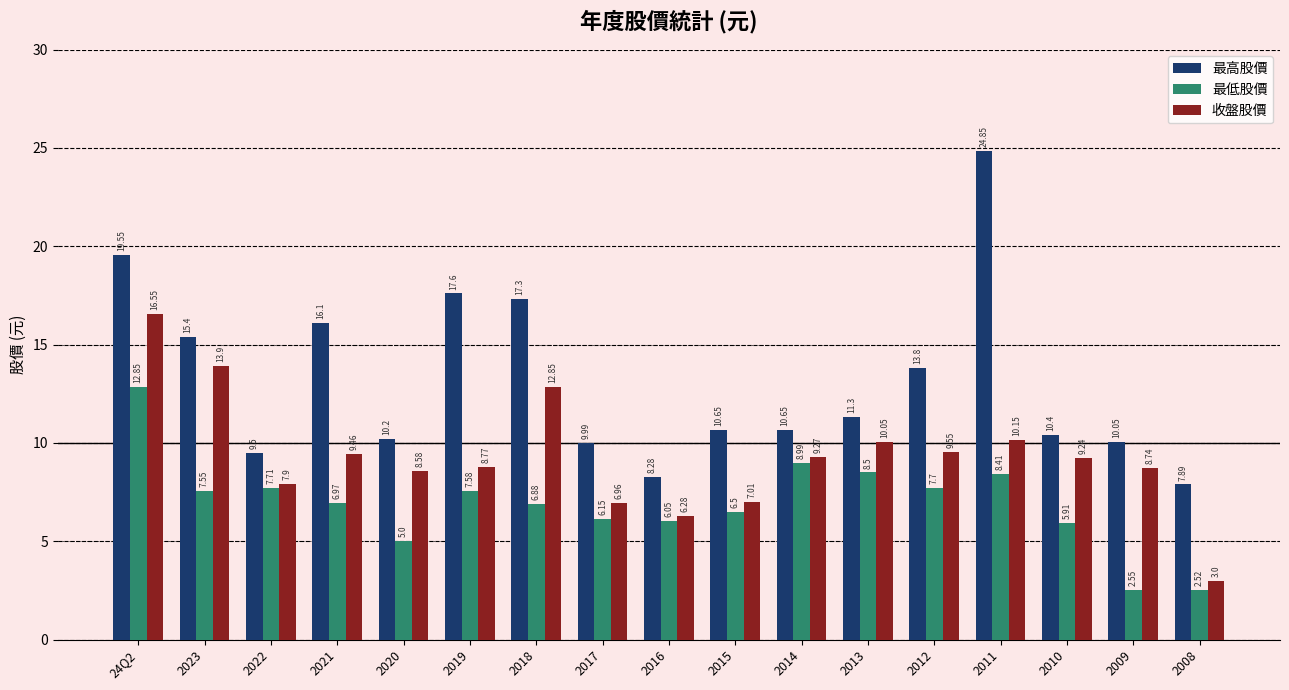

How many data points in 收盤股價 are above 9?

9